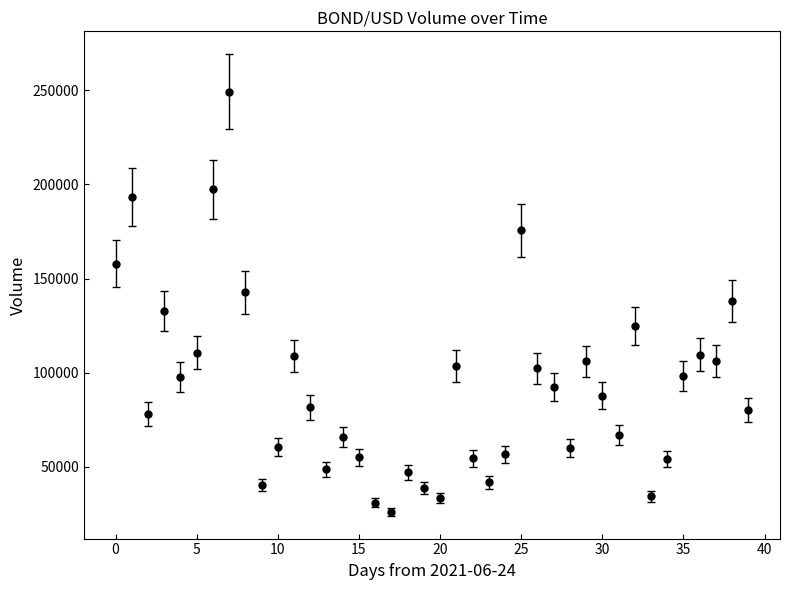

What is the value of the 17th point from the left?

30760.2